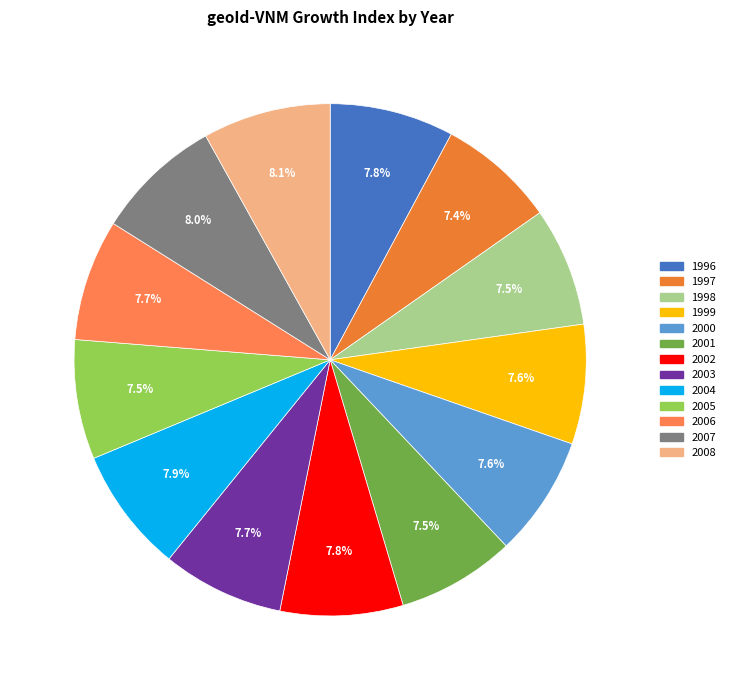

The 1998 slice represents 21% of the pie. True or false?

False